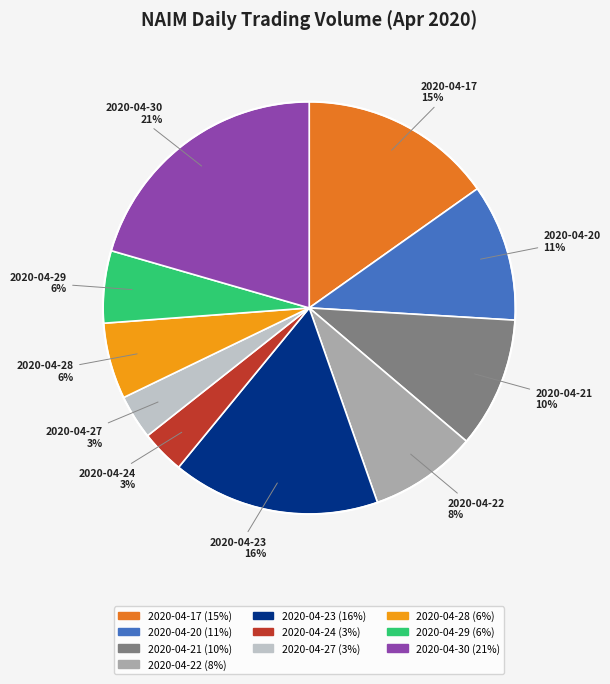

Is there a majority slice in this chart?

No